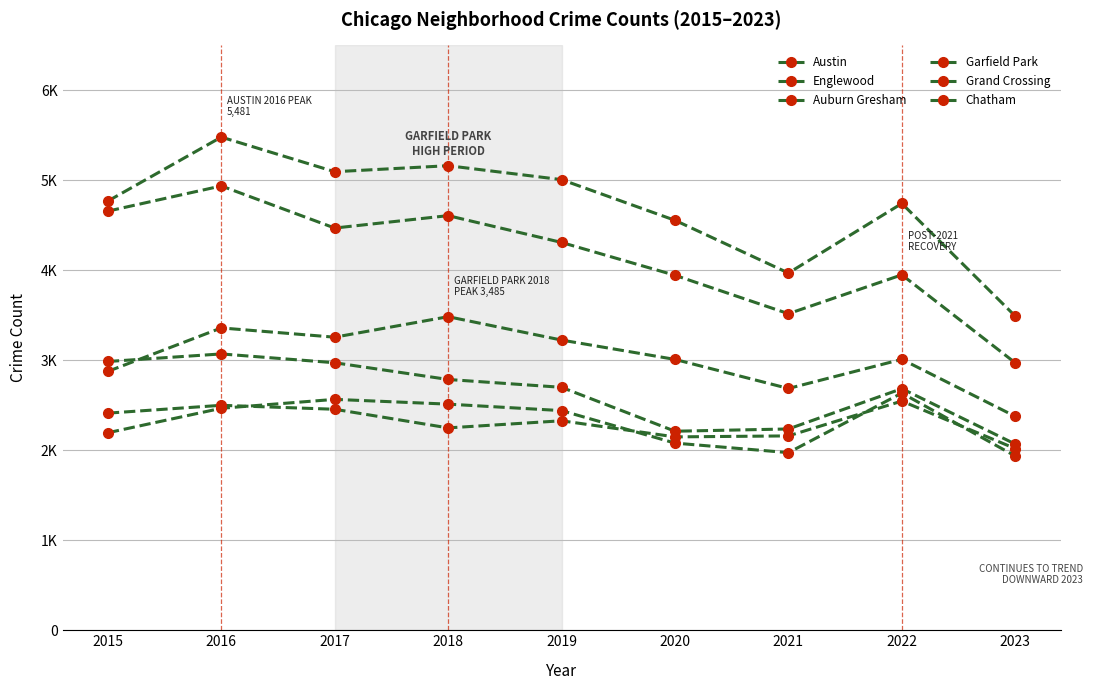

How many interior local peaks does the Chatham series have?

2